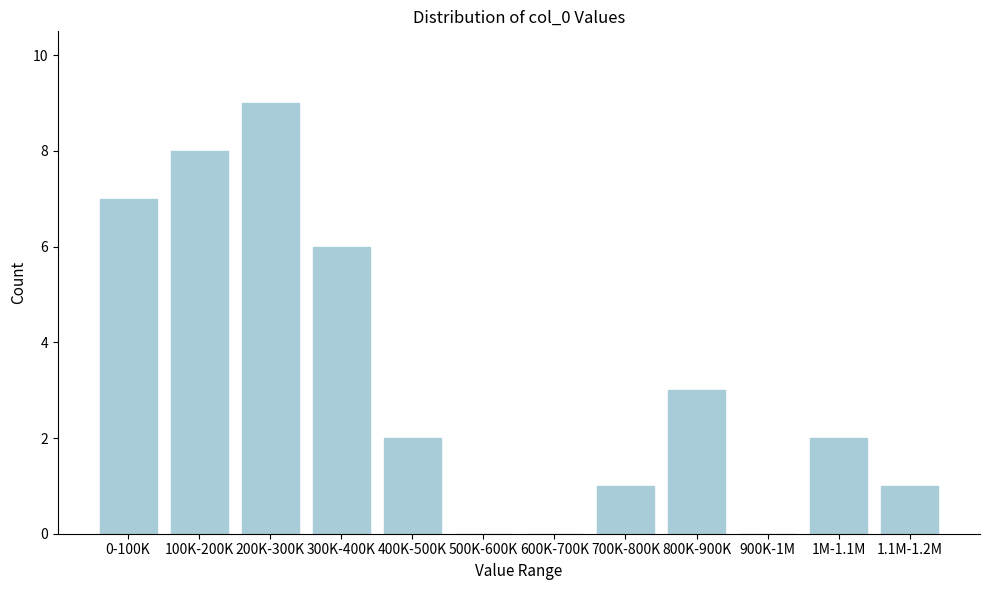

Reading right to left, list all the values displayed in this chart.

1.1M-1.2M=1	1M-1.1M=2	900K-1M=0	800K-900K=3	700K-800K=1	600K-700K=0	500K-600K=0	400K-500K=2	300K-400K=6	200K-300K=9	100K-200K=8	0-100K=7